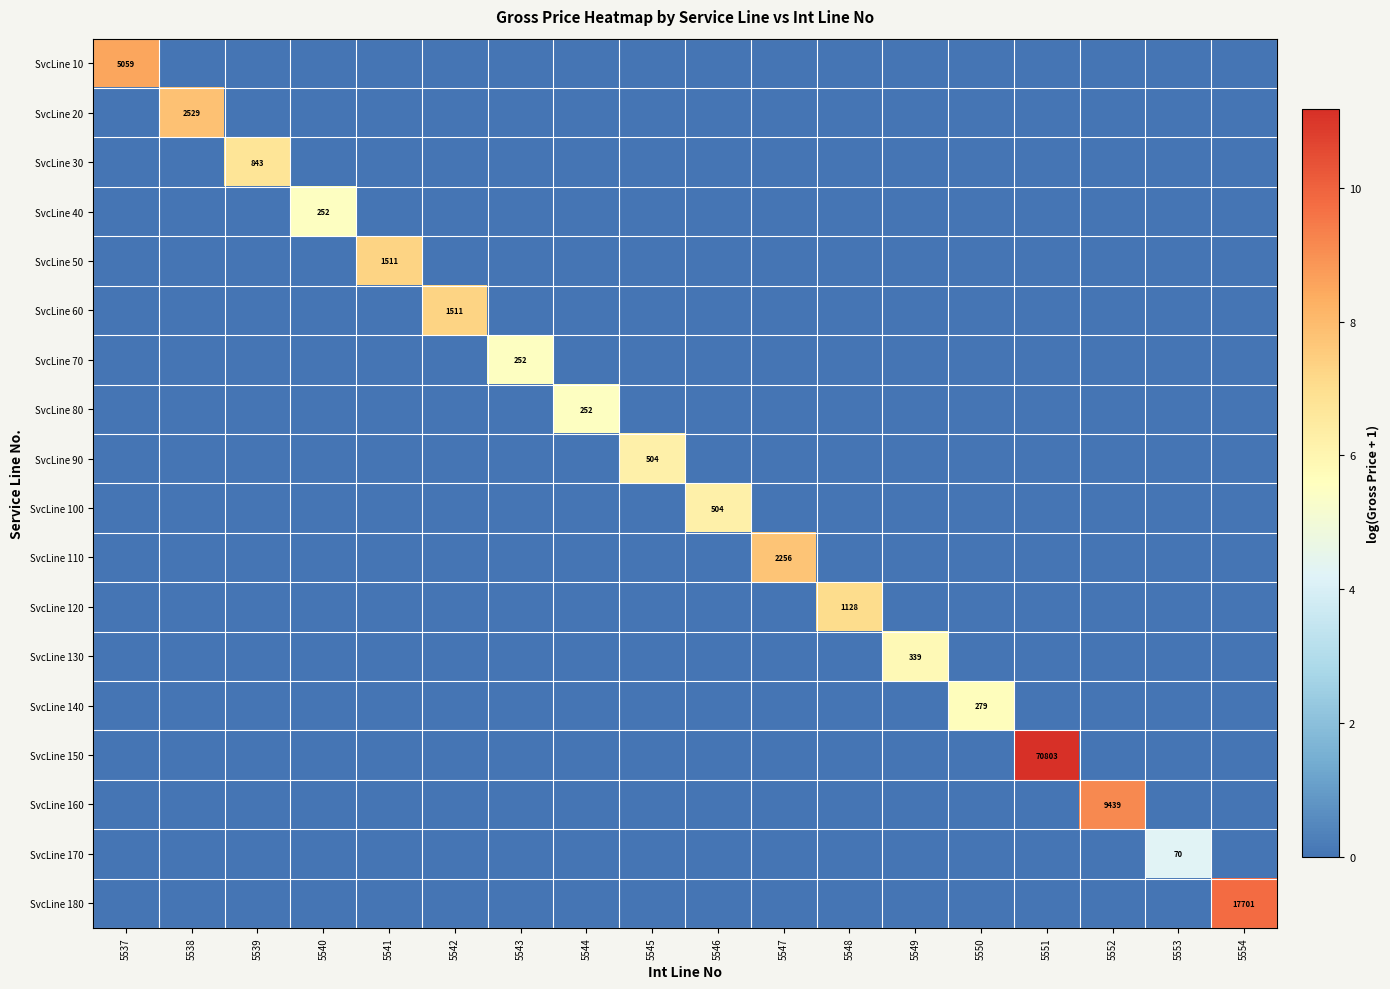

What is the greatest value displayed?

11.2